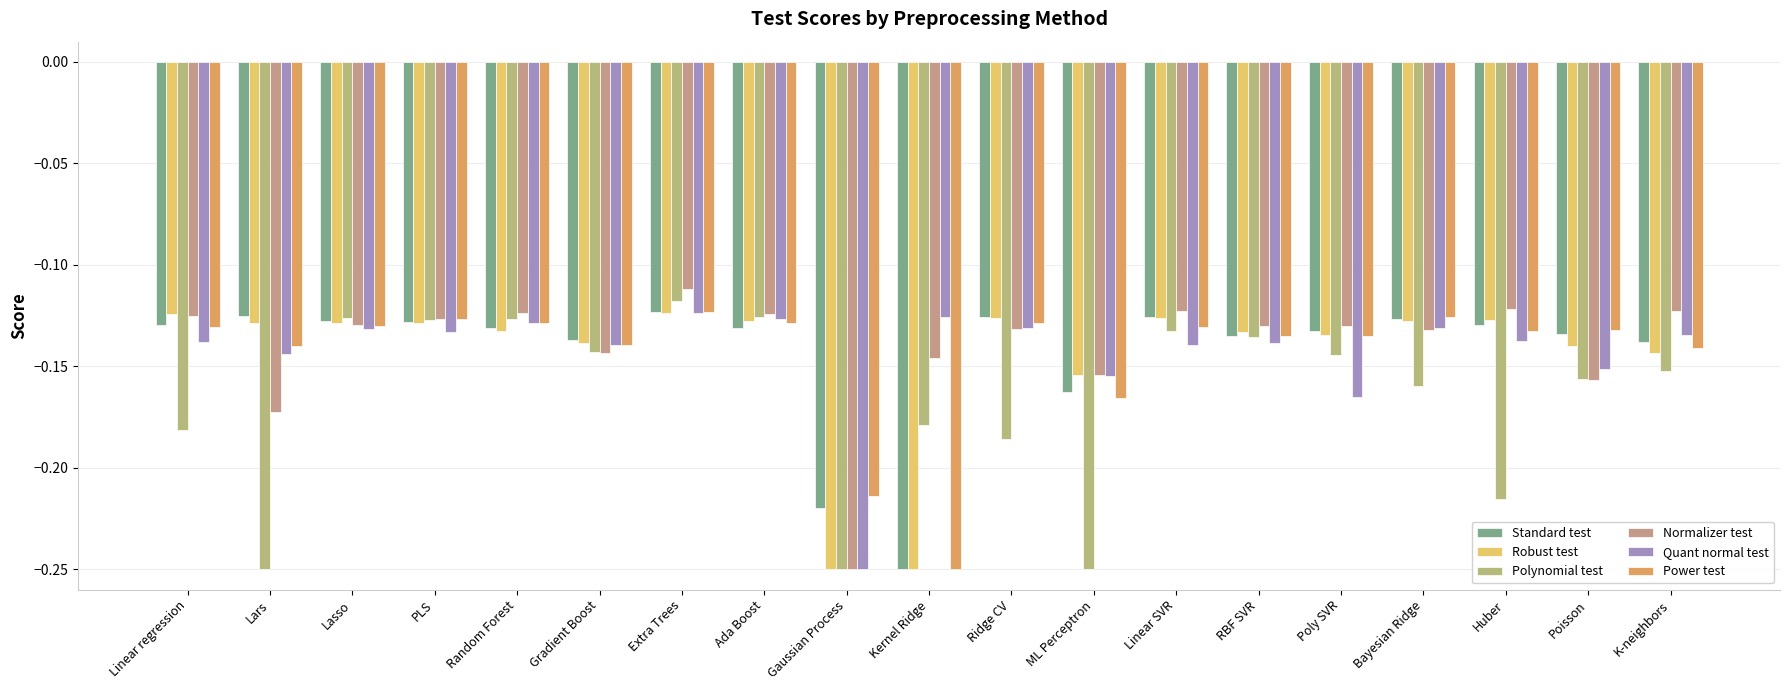

How many data points does each series have?

19